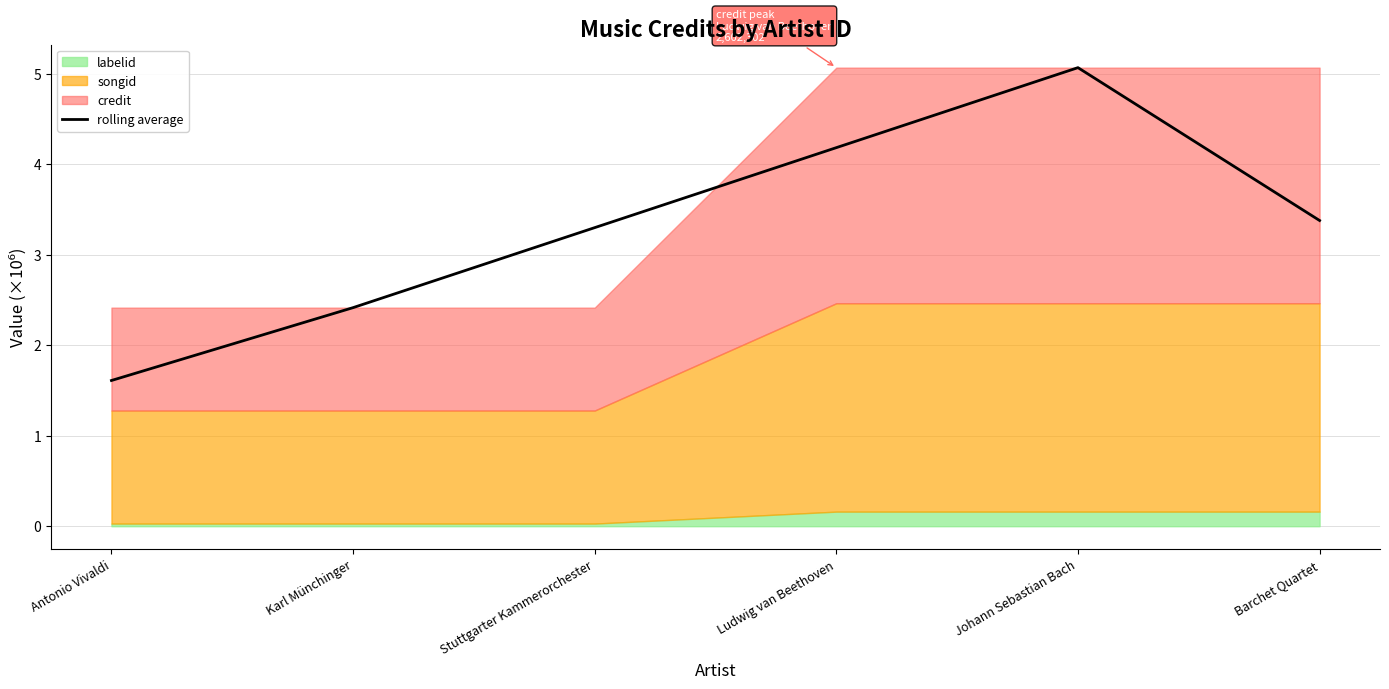

What is the average value?

3.3